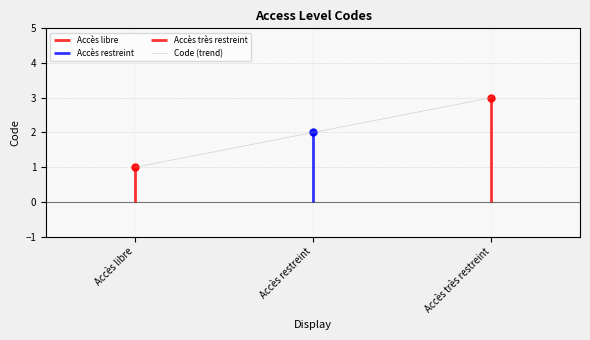

List the labels in order of value, smallest first.

Accès libre, Accès restreint, Accès très restreint